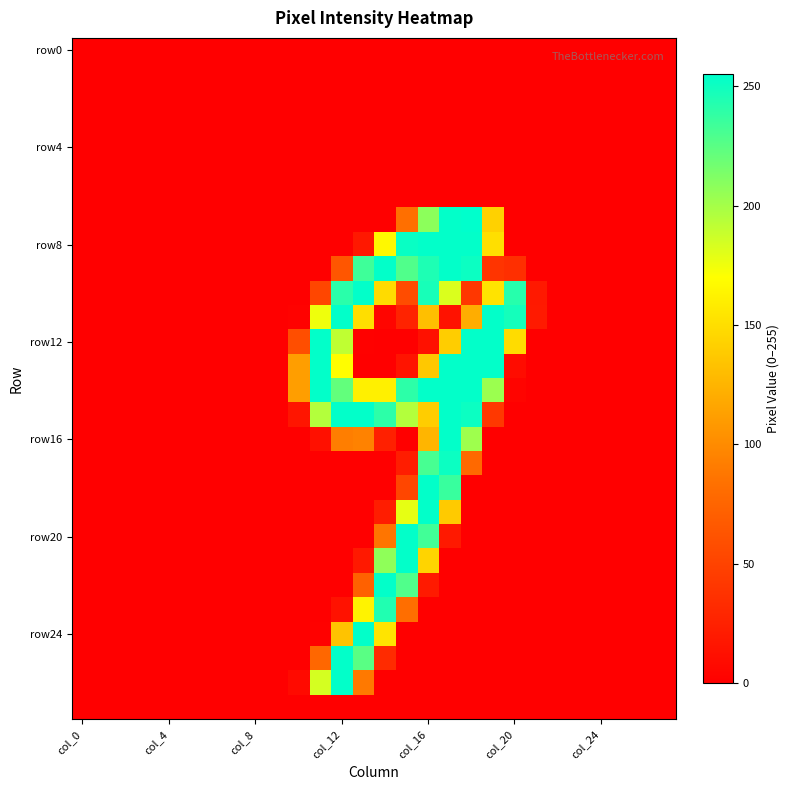

Which label corresponds to the largest value in the chart?

18